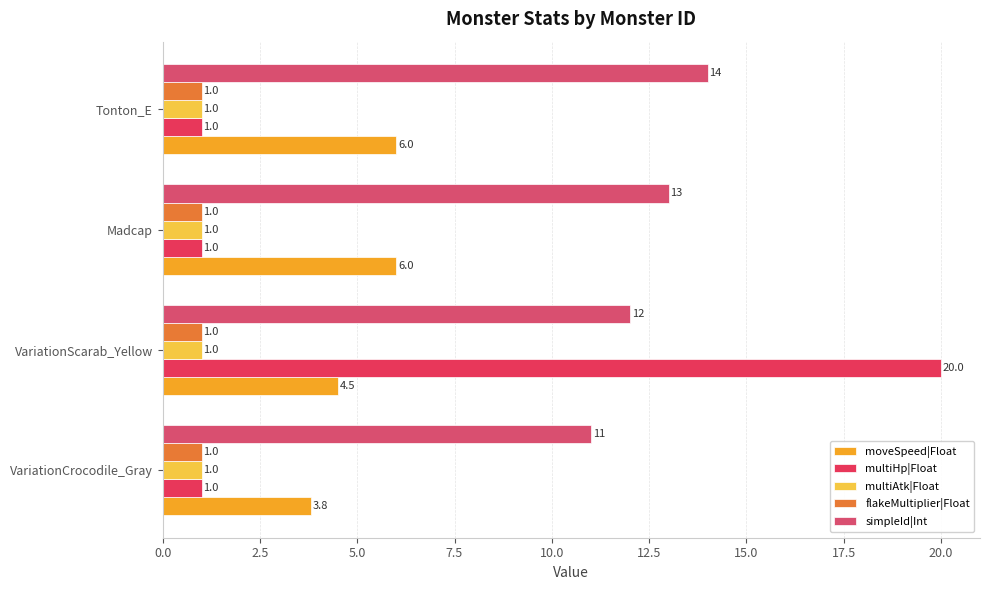

Which series has the largest total across all categories?

simpleId|Int